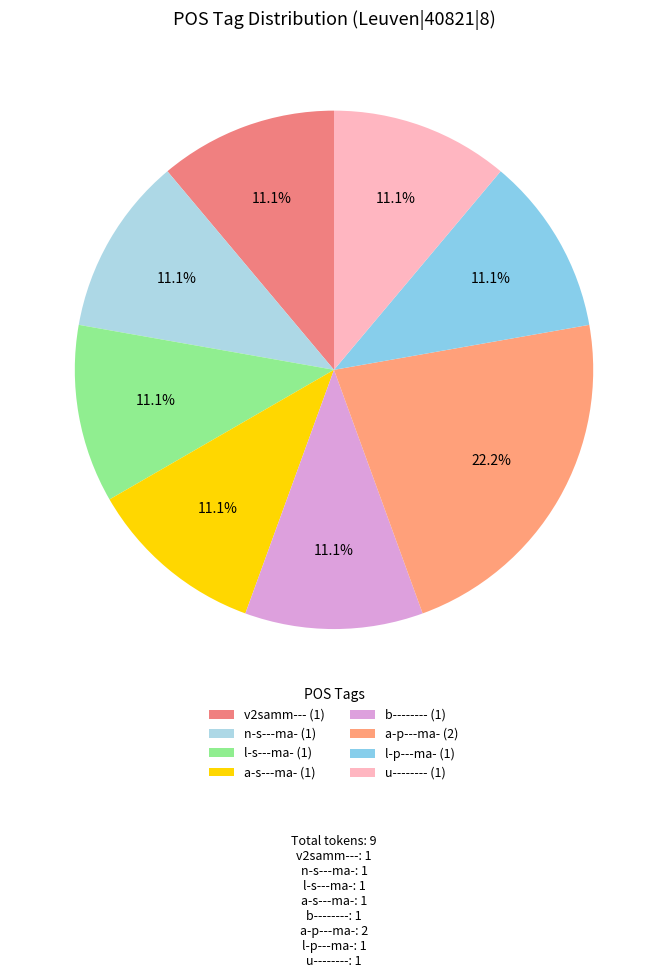

Count the number of slices in the pie.

8